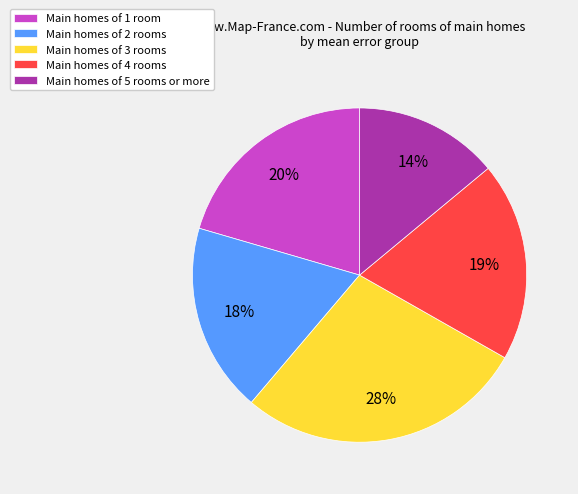

What is the smallest slice in the pie chart?

Main homes of 5 rooms or more